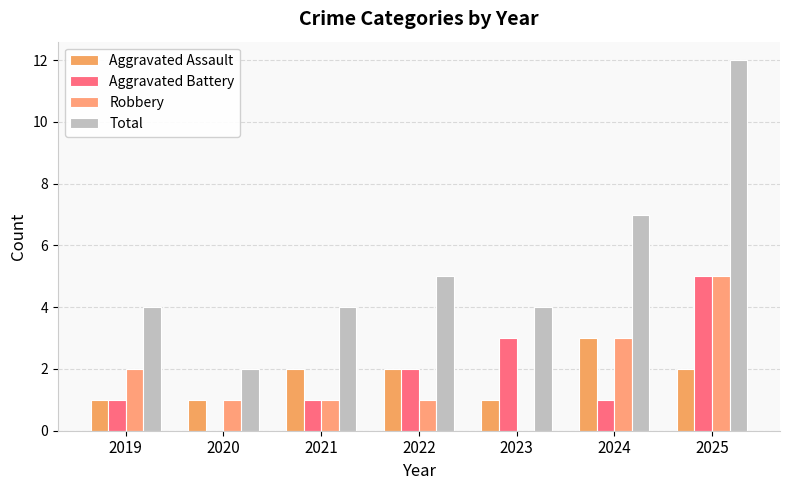

How many series are shown in this chart?

4